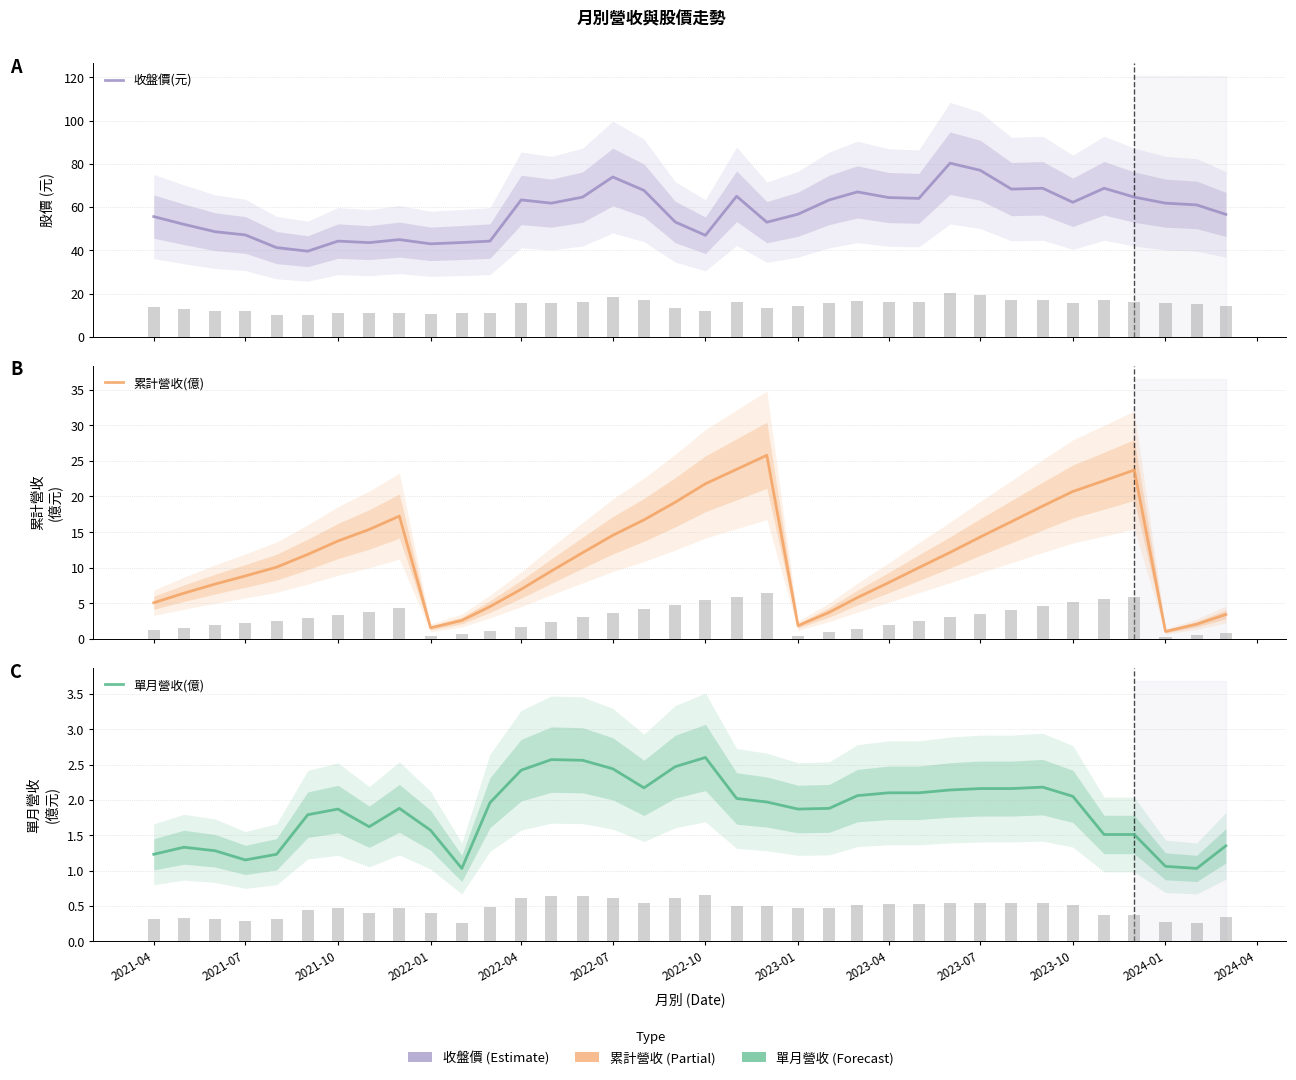

What is the highest value of the 累計營收(億) series?

25.8